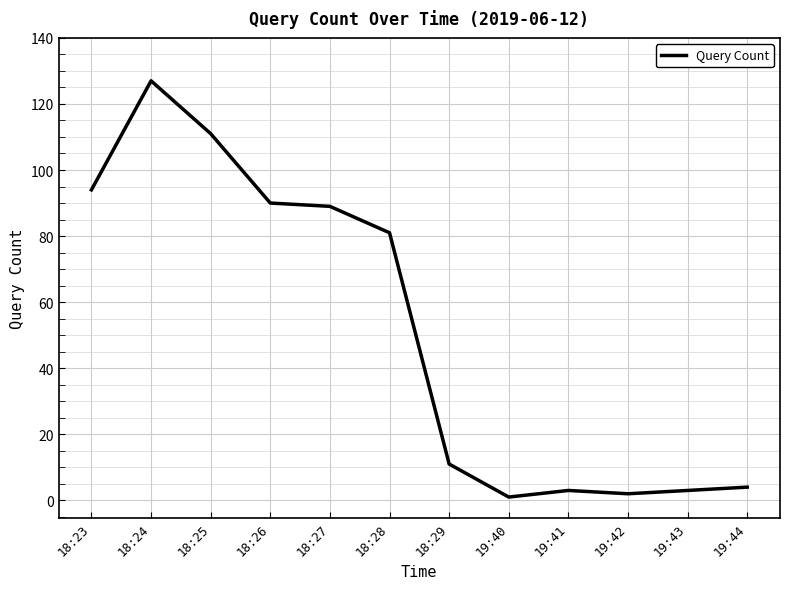

Which category has the highest value across all series?

18:24